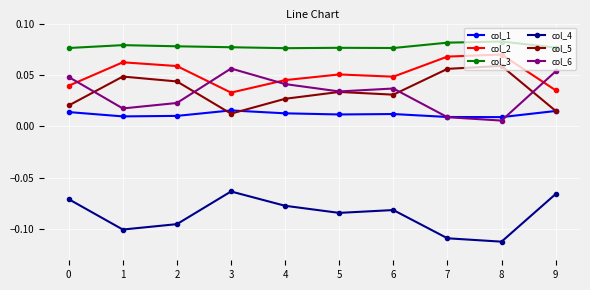

Count the col_3 values in the range 0 to 1.

10